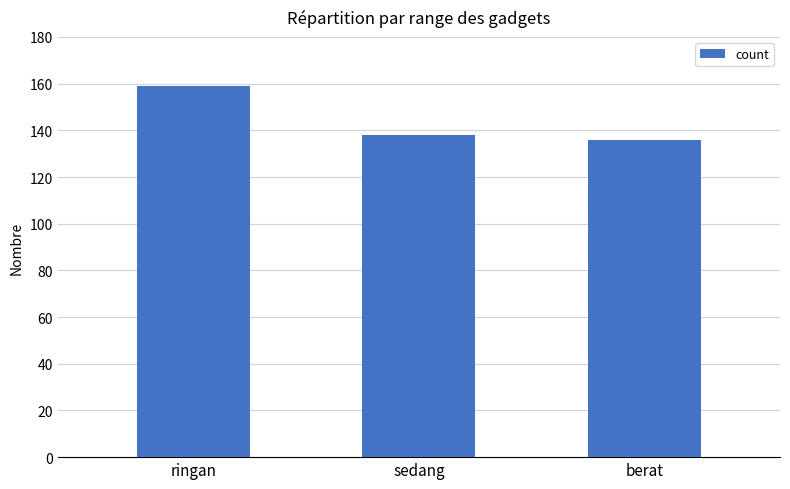

How many distinct data groups are displayed?

1